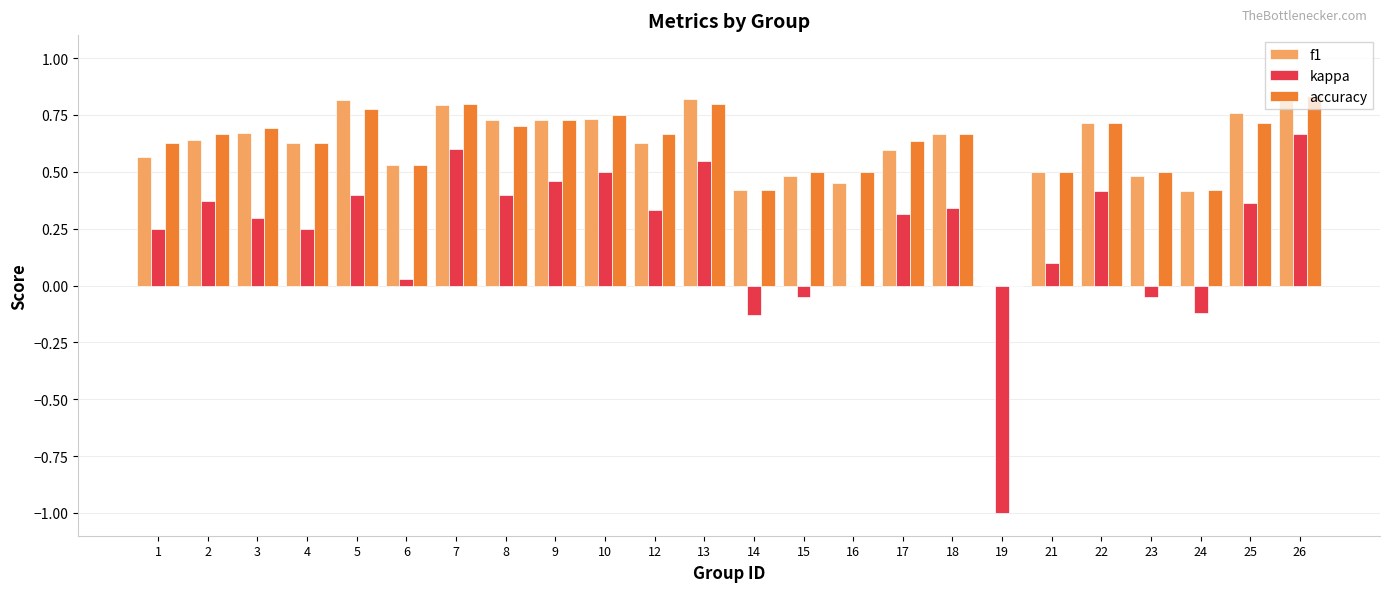

True or false: accuracy has a value of 0.3 at 15.

False